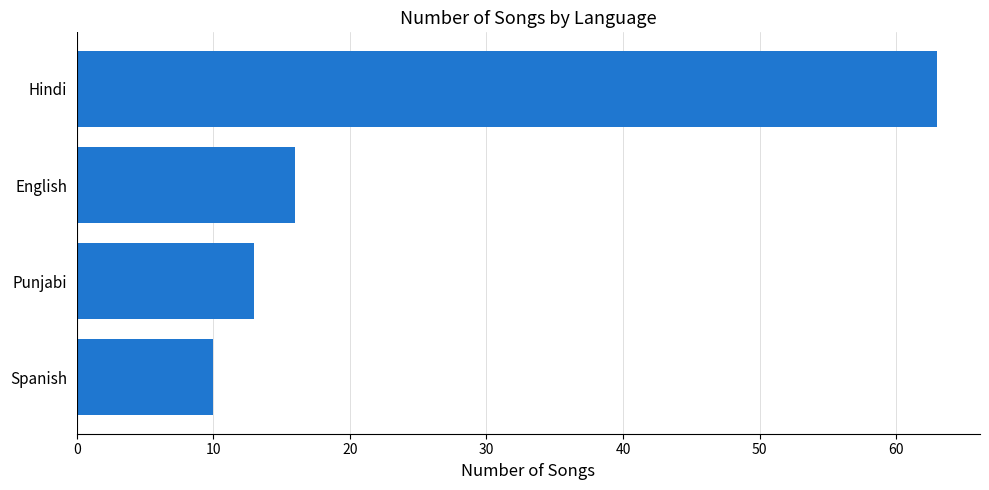

What is the greatest value displayed?

63